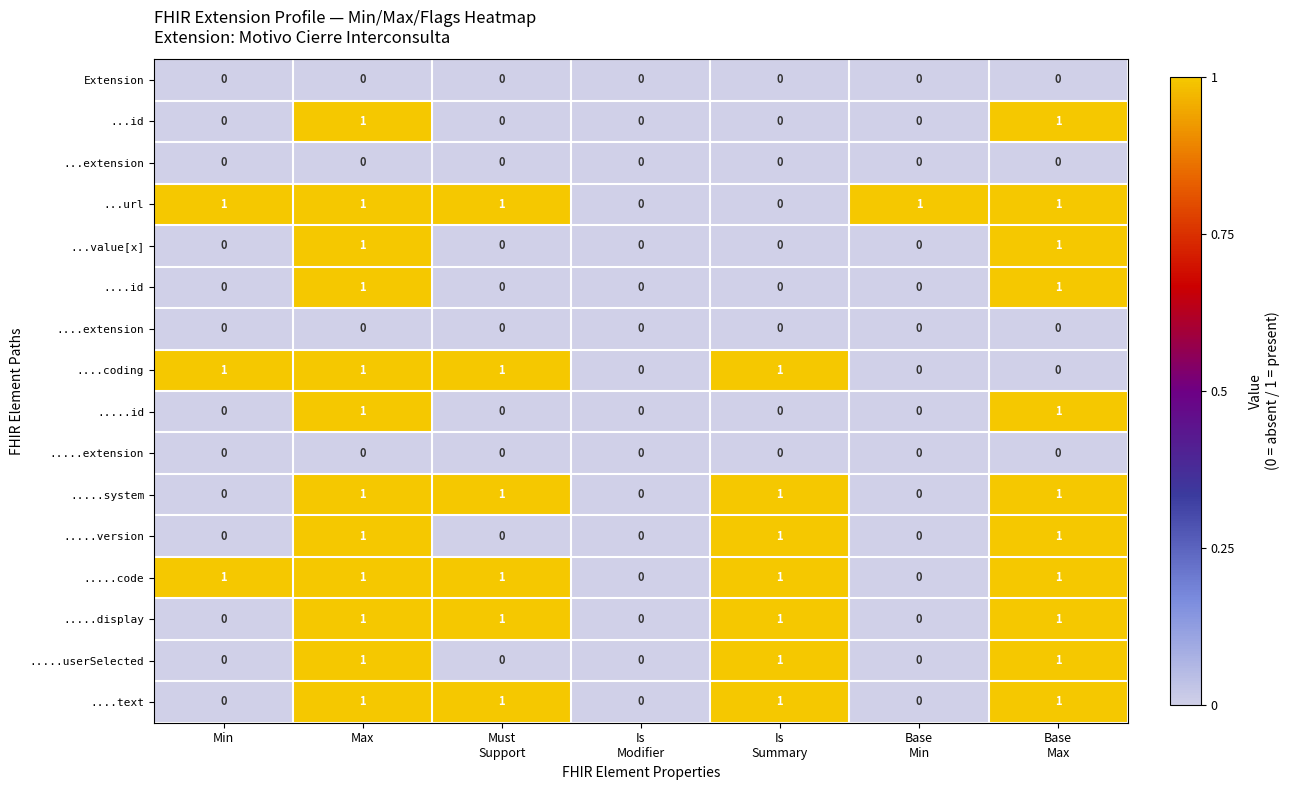

The ....text series shows 0 at Max. True or false?

False